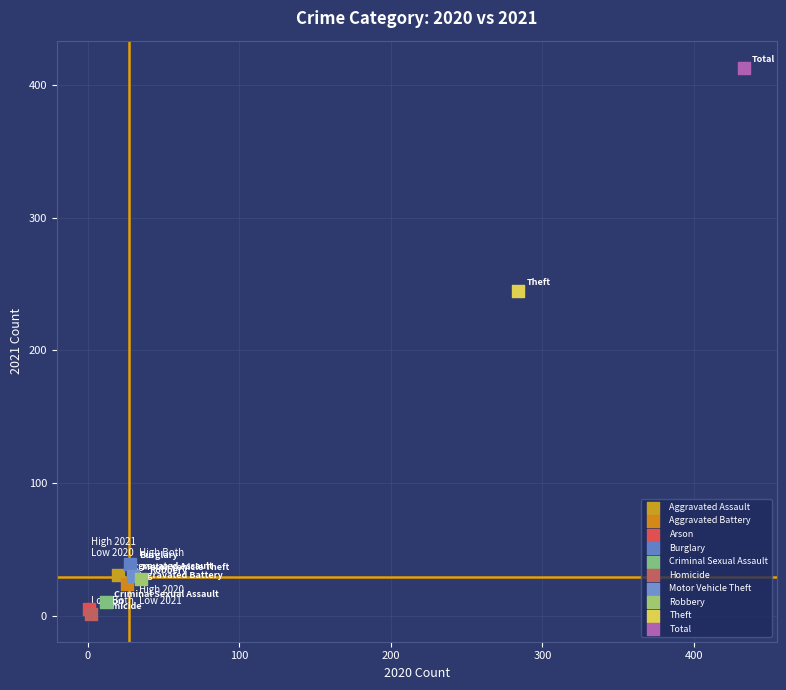

Which series contains the lowest Y value?

Homicide